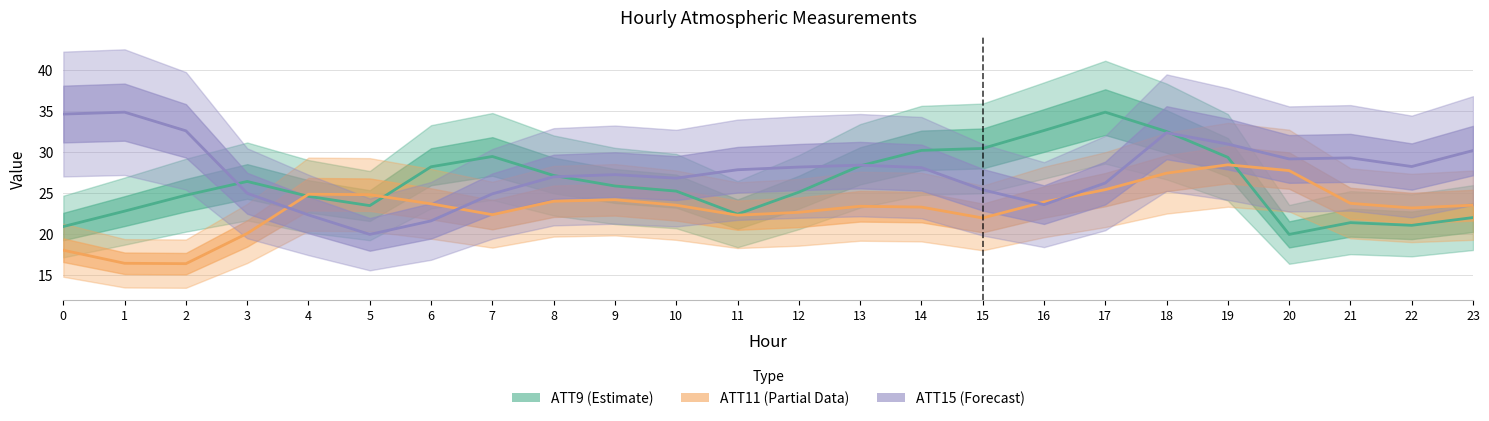

What is the maximum value shown in the chart?

34.9